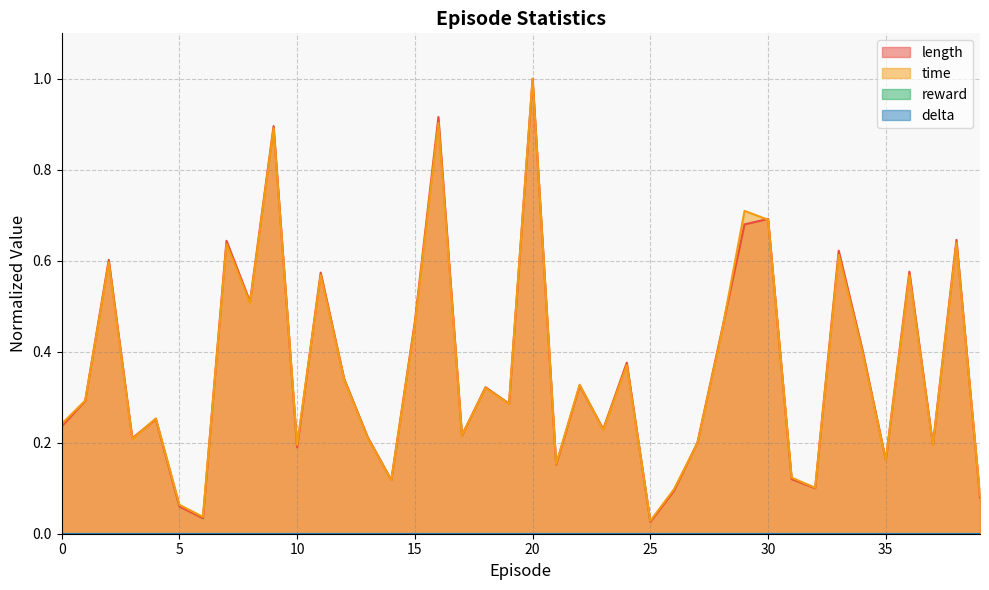

What is the sum of all length values?

14.5